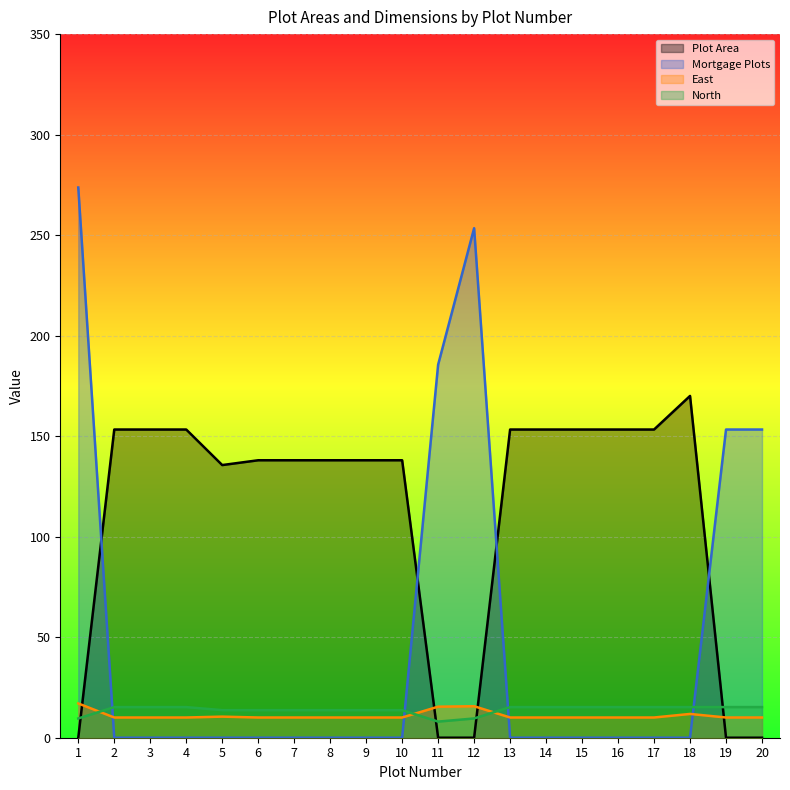

Reading left to right, extract all data points from this chart.

Plot Area: 0.0	153.3	153.3	153.3	135.6	138.0	138.0	138.0	138.0	138.0	0.0	0.0	153.3	153.3	153.3	153.3	153.3	170.0	0.0	0.0
Mortgage Plots: 273.7	0.0	0.0	0.0	0.0	0.0	0.0	0.0	0.0	0.0	185.6	253.4	0.0	0.0	0.0	0.0	0.0	0.0	153.3	153.3
East: 17.1	10.1	10.1	10.1	10.5	10.1	10.1	10.1	10.1	10.1	15.4	15.7	10.1	10.1	10.1	10.1	10.1	11.8	10.1	10.1
North: 9.6	15.2	15.2	15.2	13.7	13.7	13.7	13.7	13.7	13.7	8.0	9.6	15.2	15.2	15.2	15.2	15.2	15.2	15.2	15.2